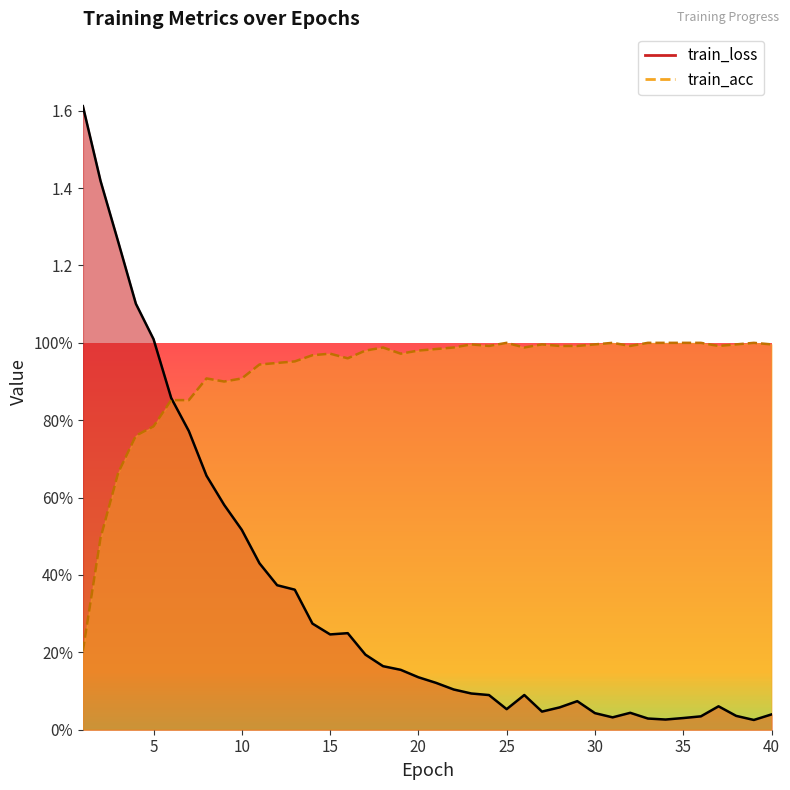

What is the difference between the maximum and minimum values in the train_loss series?

1.6